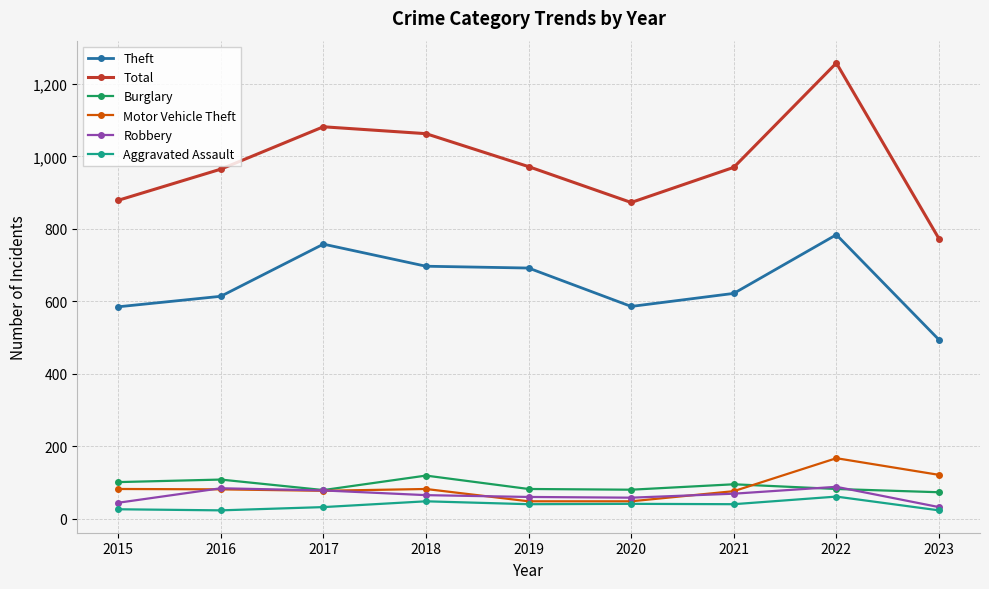

What is the value of the Theft point at the 7th from the left?

622